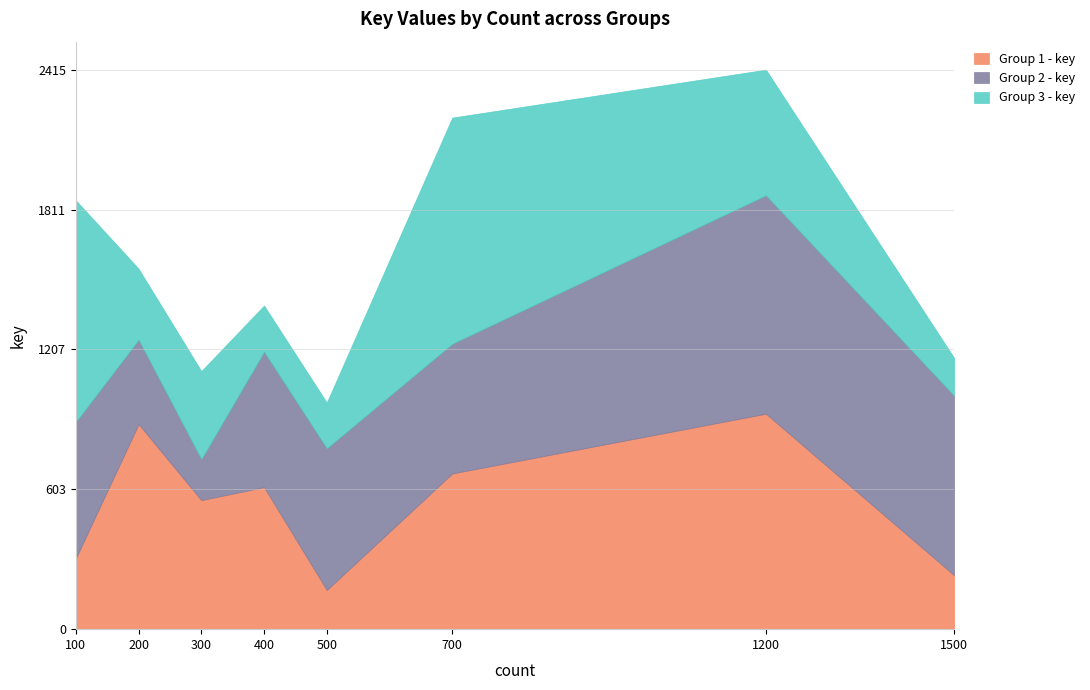

Is the value of Group 1 - key at 400 greater than the value of Group 2 - key at 500?

Yes